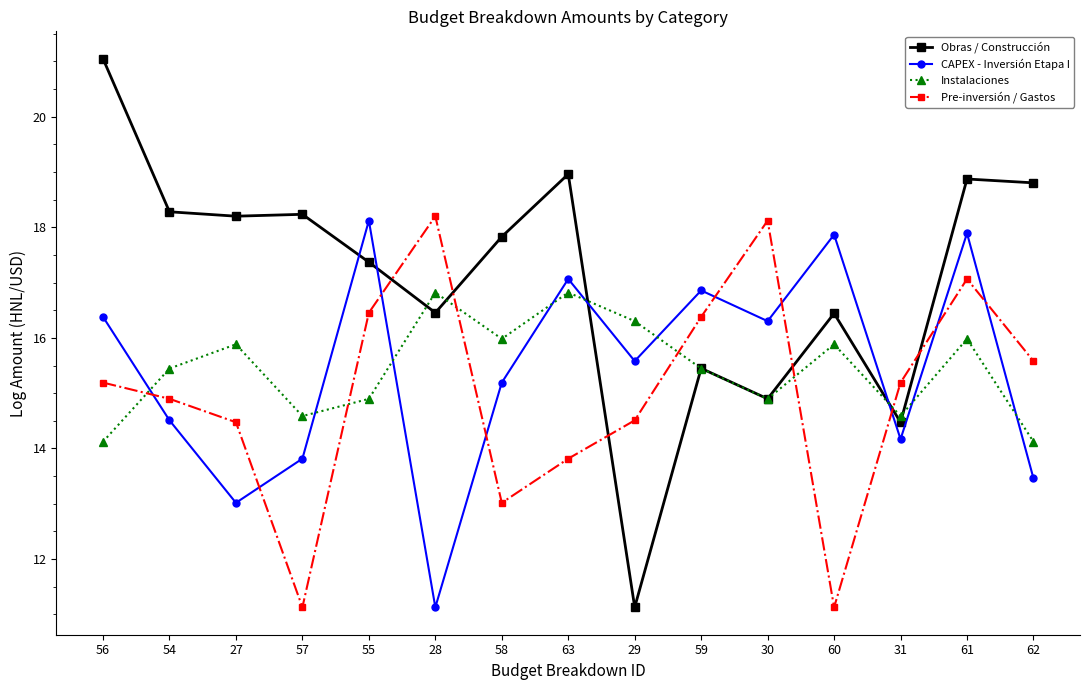

What is the difference between the Instalaciones values at 56 and 63?

2.7